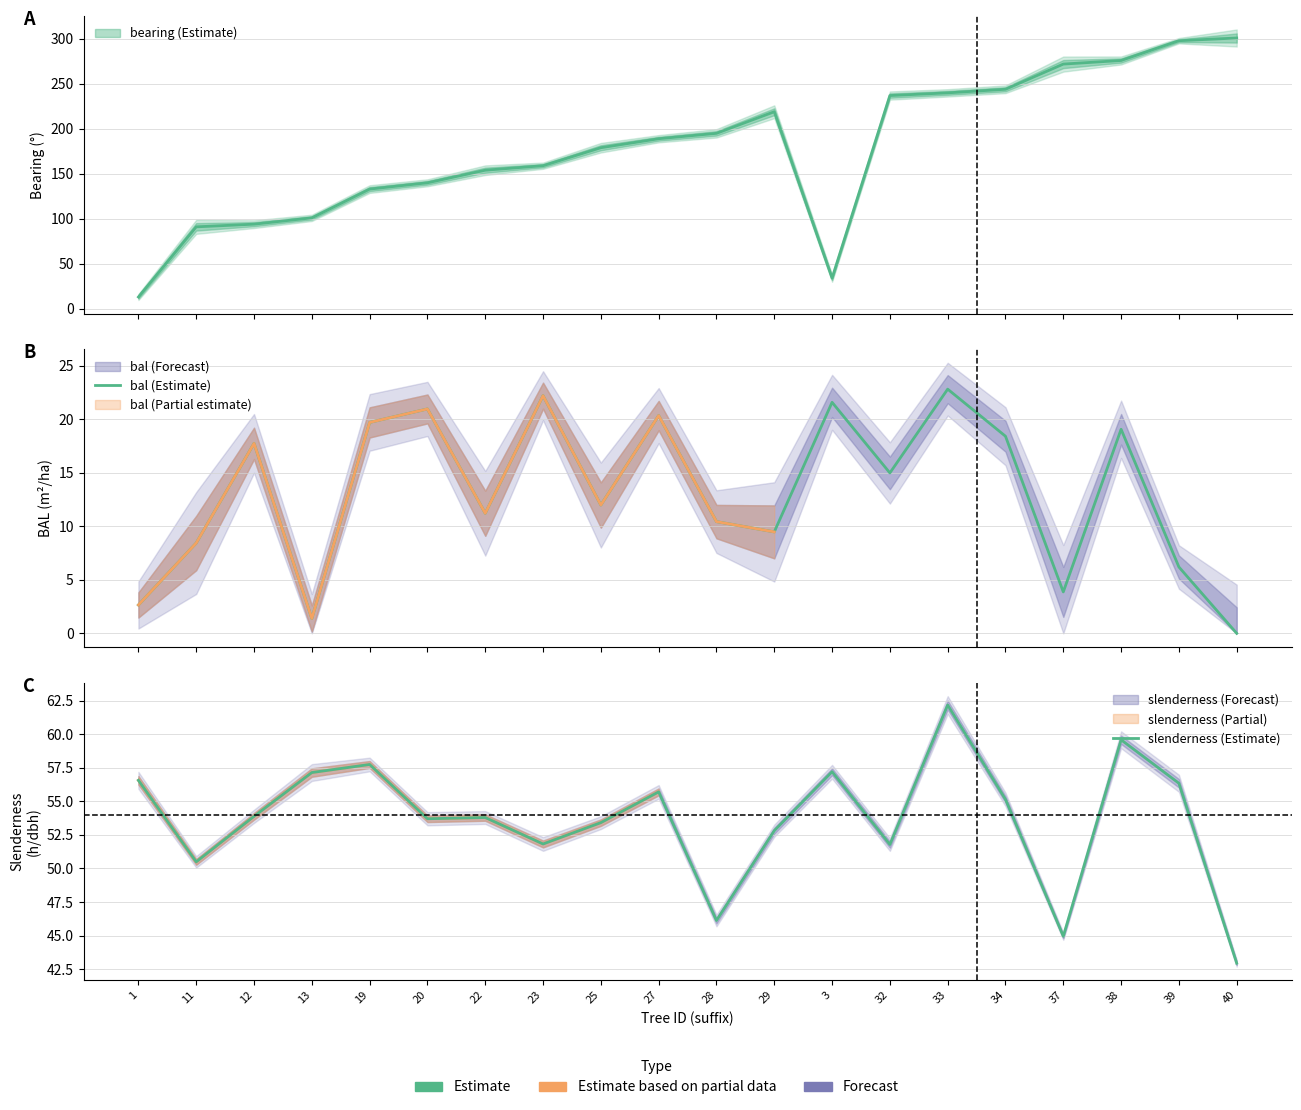

Read the slenderness (Estimate) value at 28.

46.1